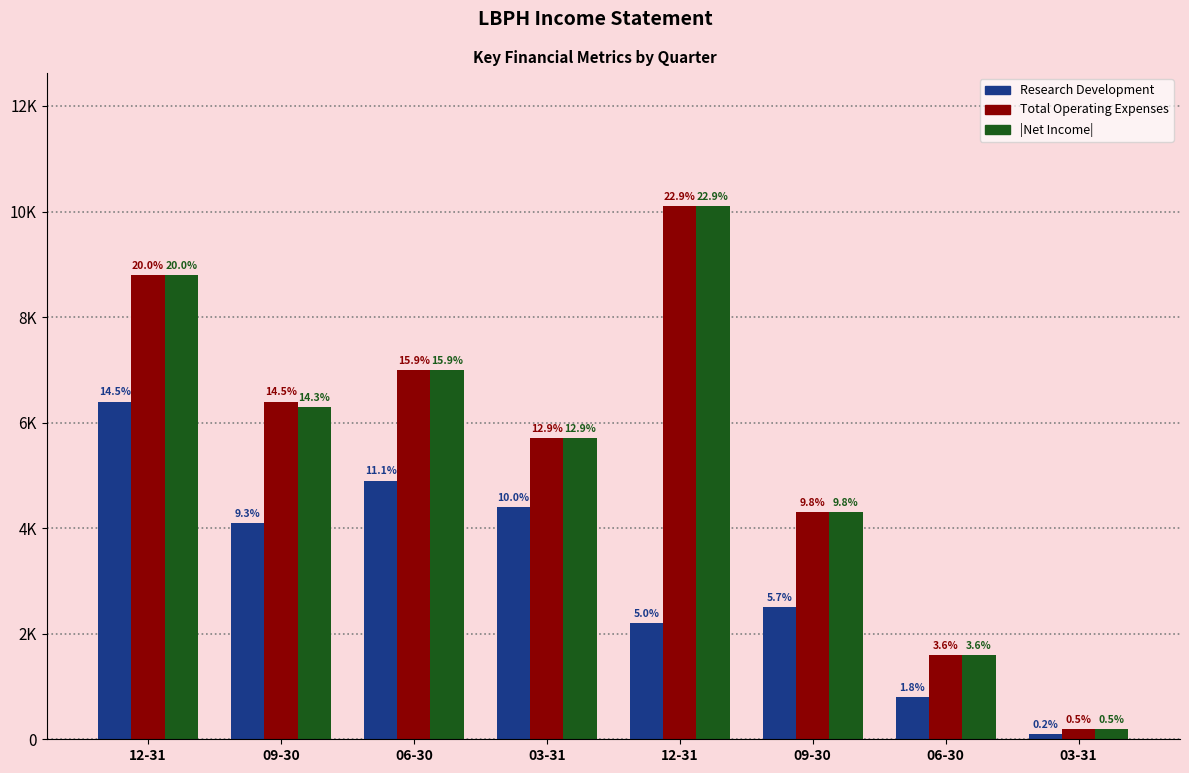

What are all the series names shown in the legend?

Research Development, Total Operating Expenses, |Net Income|